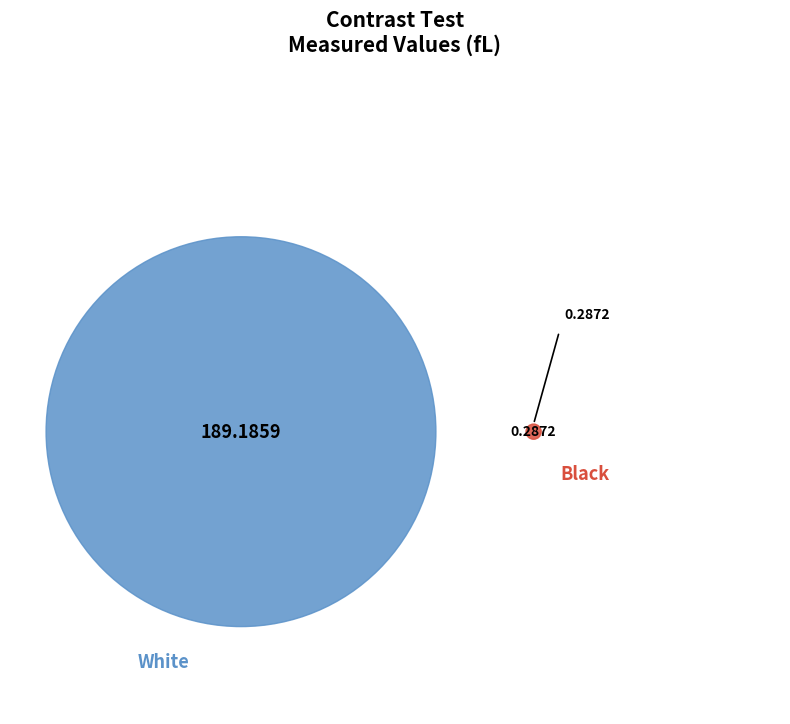

Rank the categories by value from highest to lowest.

White, Black